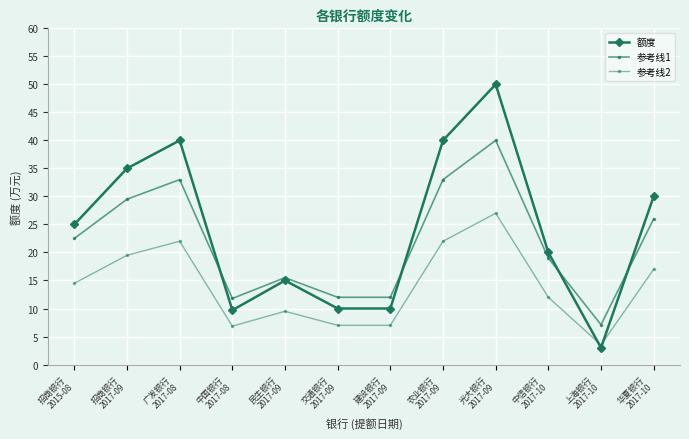

How many categories are shown in the chart?

12